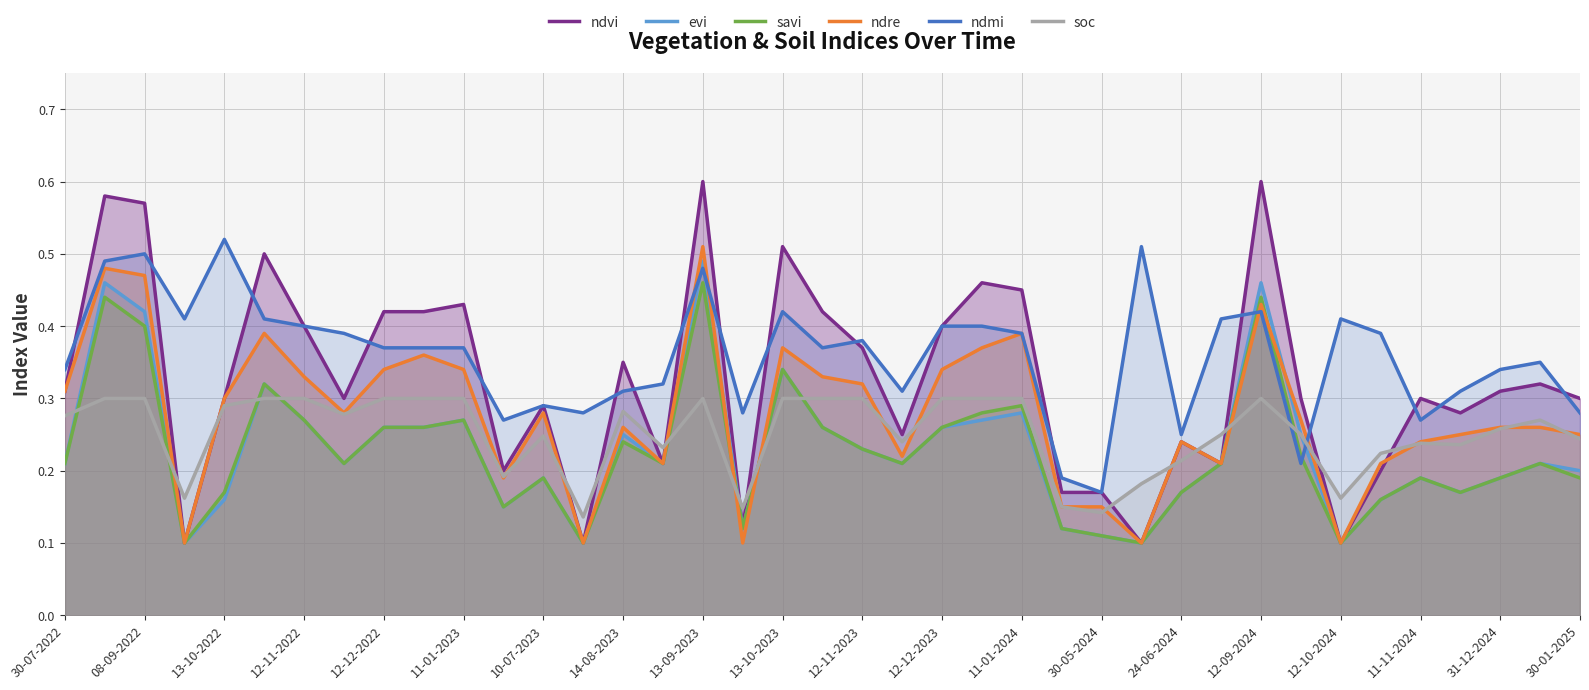

How many lines are shown in the chart?

6